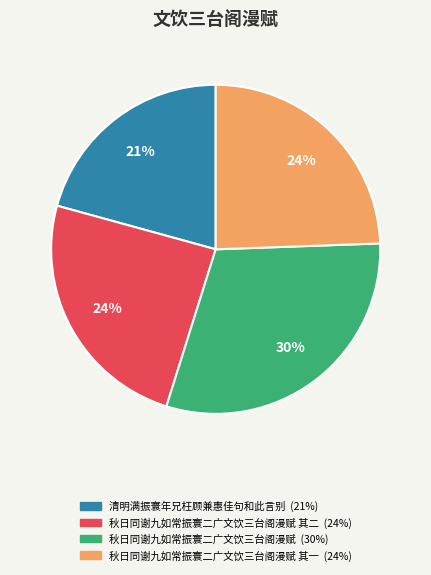

Is there any slice that represents more than half of the pie?

No